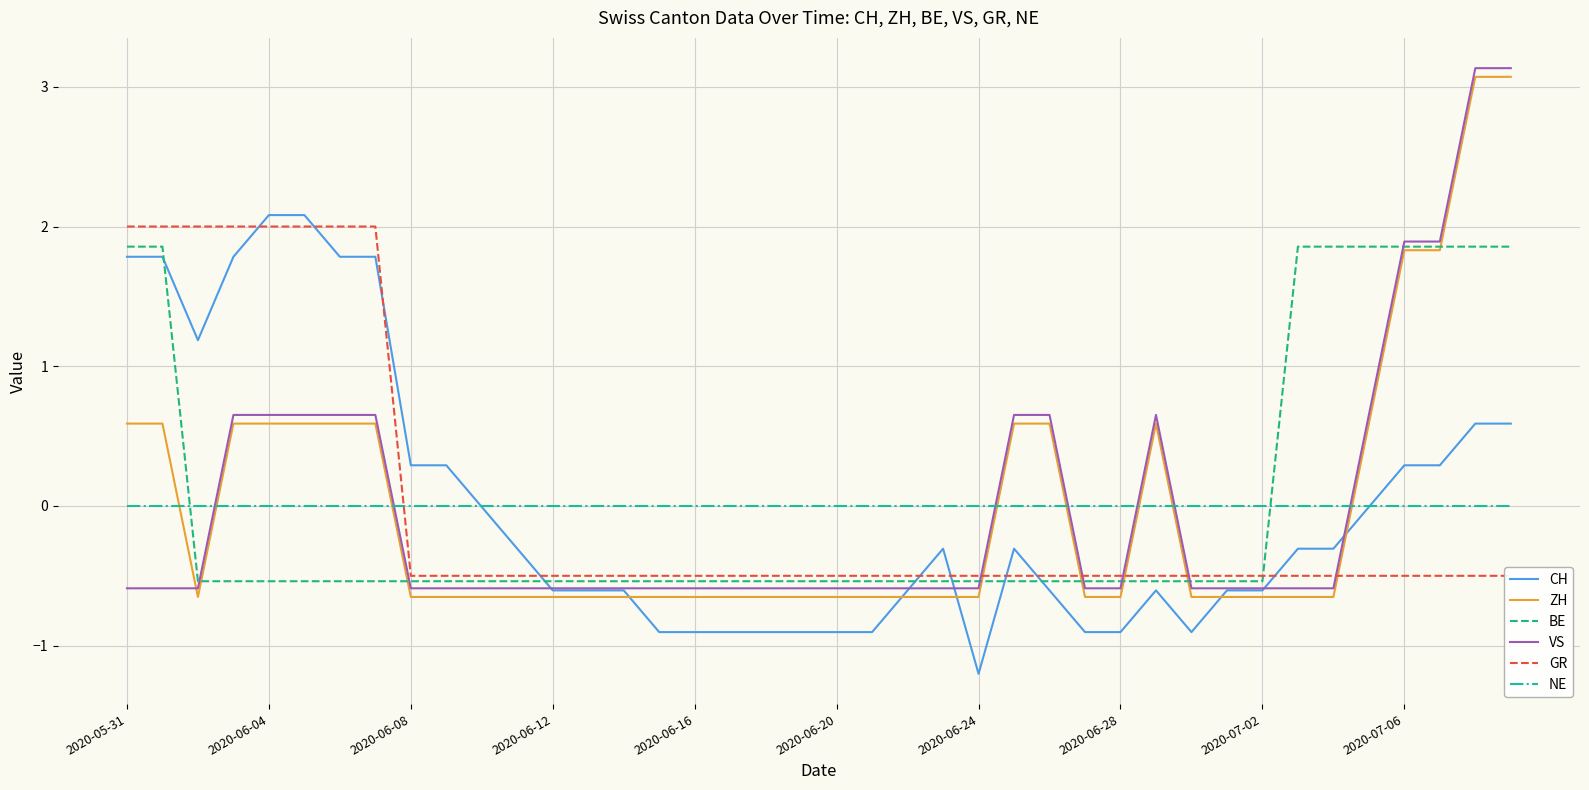

What is the maximum value shown in the chart?

3.1